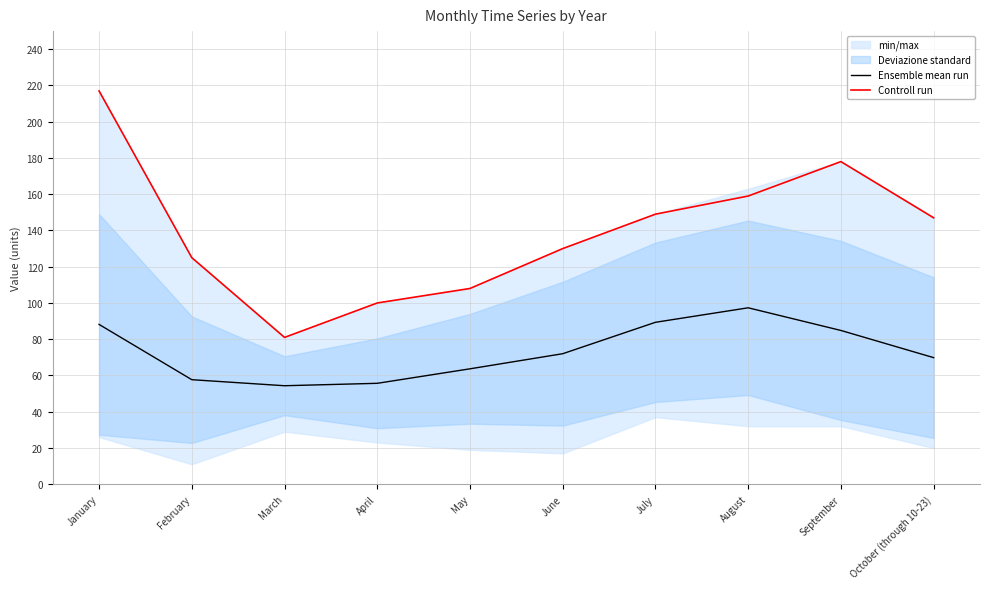

True or false: Controll run and Ensemble mean run cross at least once.

False